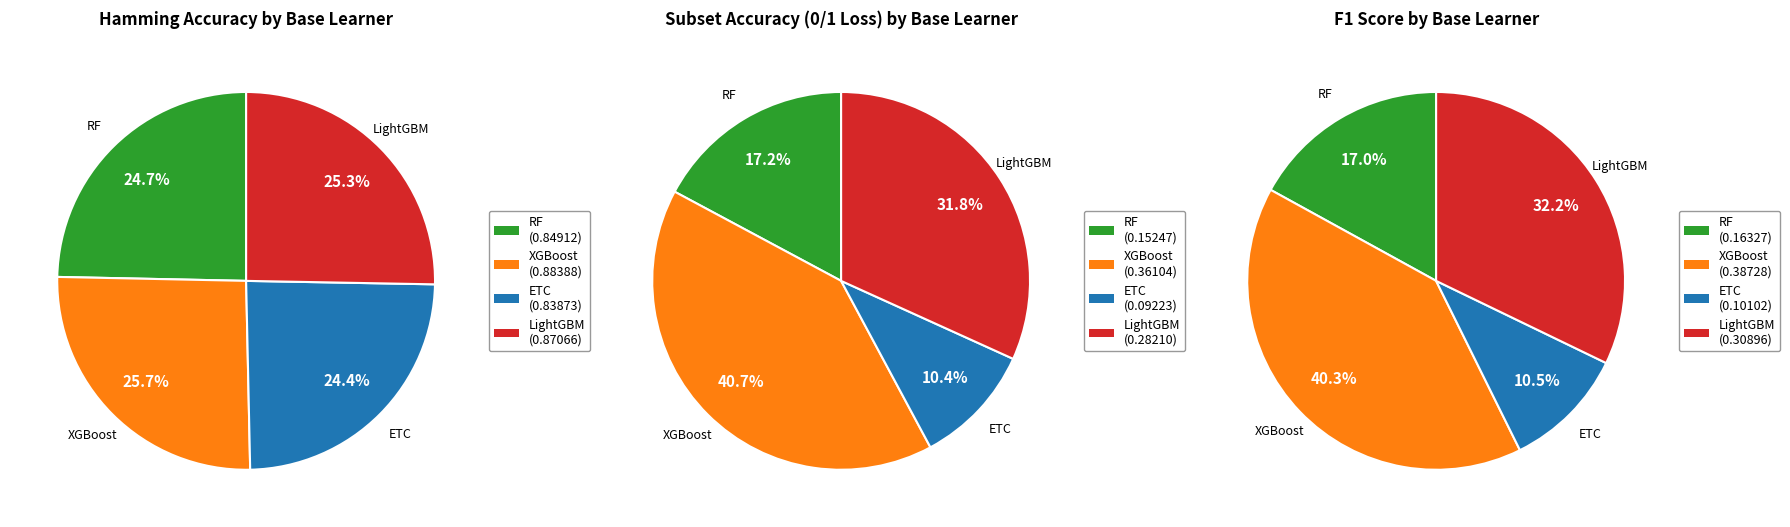

What percentage is the RF slice, to the nearest percent?

17%